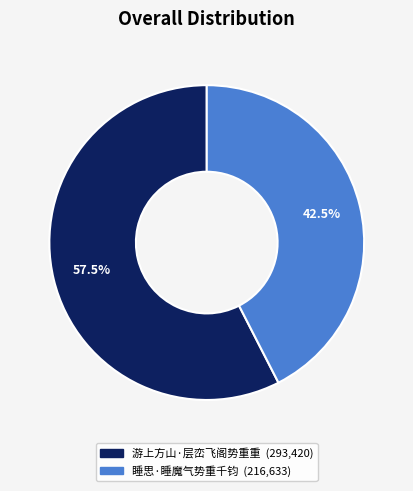

Does 游上方山·层峦飞阁势重重 account for over 50% of the chart?

Yes